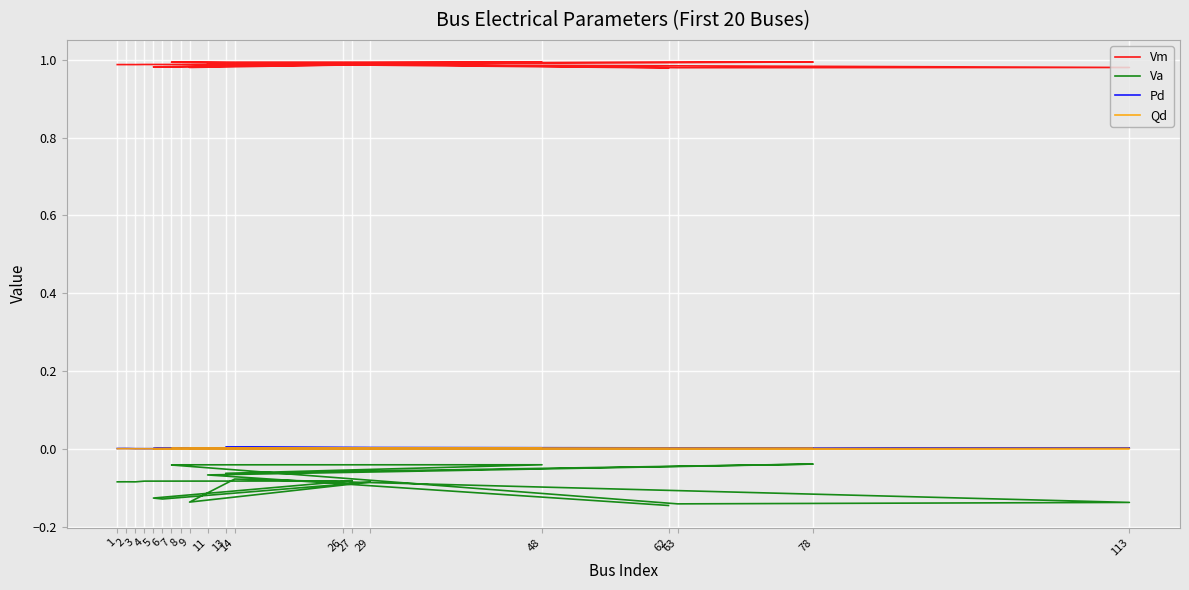

True or false: Pd has more than 2 interior local peaks.

True